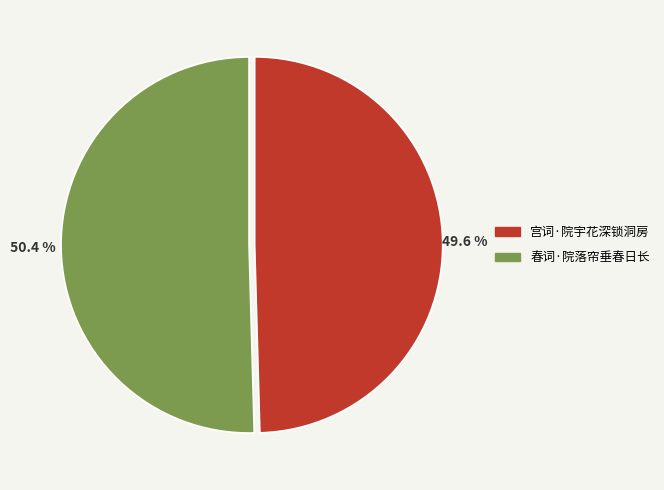

True or false: 春词·院落帘垂春日长 accounts for 60% of the total.

False